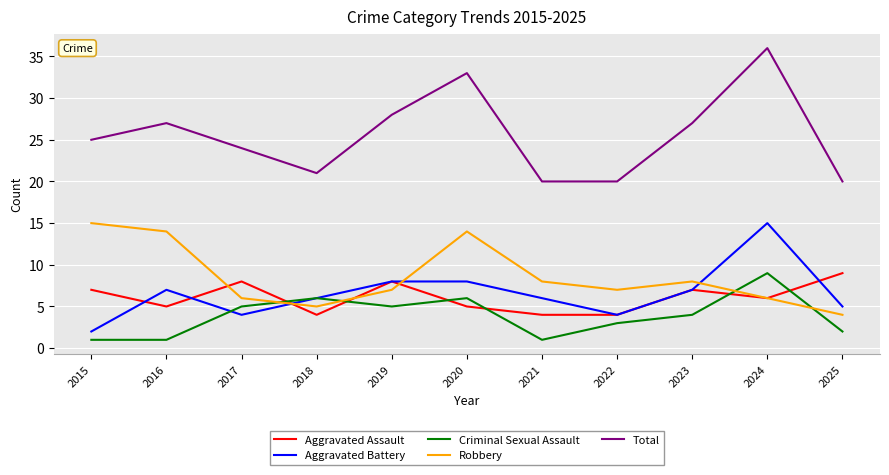

The value of Aggravated Assault at 2021 is 4. True or false?

True